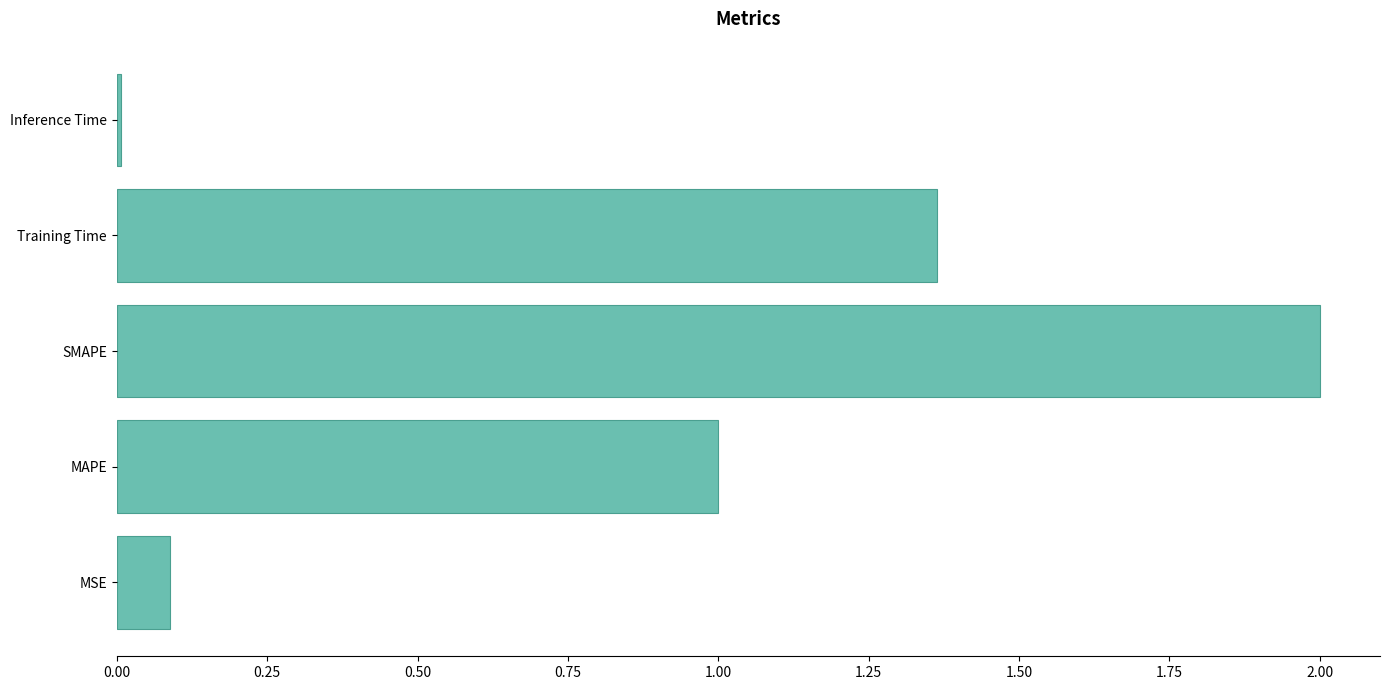

At which category does the chart reach its peak across all series?

SMAPE